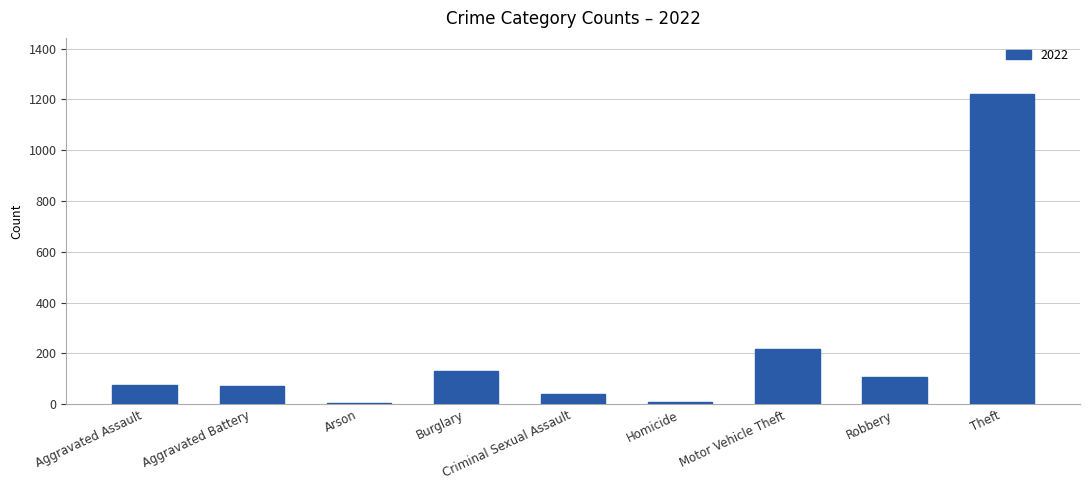

Is it true that the value at Motor Vehicle Theft is 216?

True